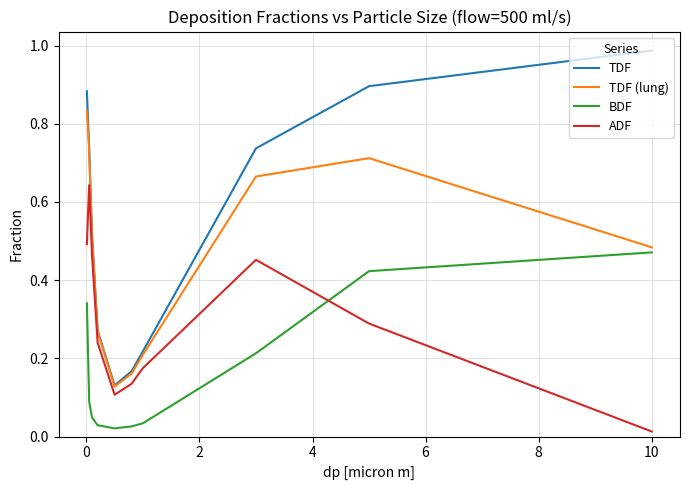

In ADF, how many points are higher than both neighbors (excluding endpoints)?

2